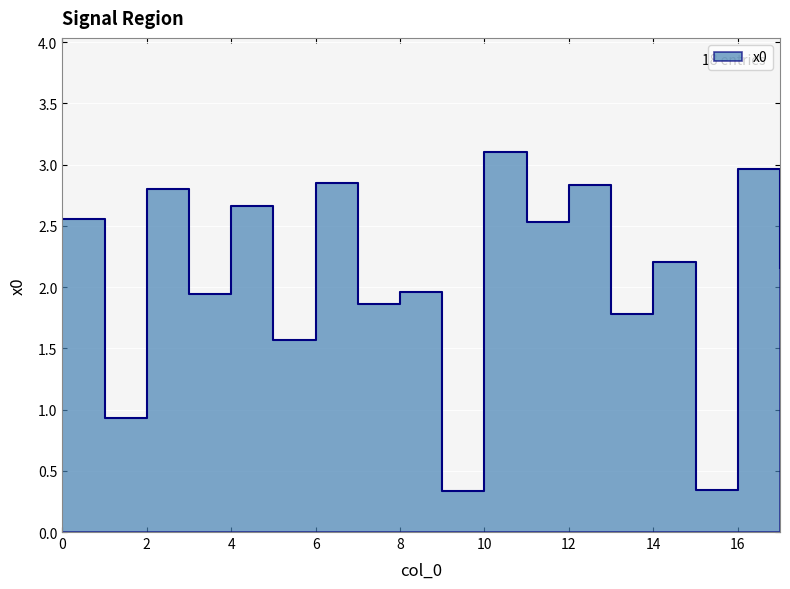

Is it true that the value at 2 is 2.8?

True